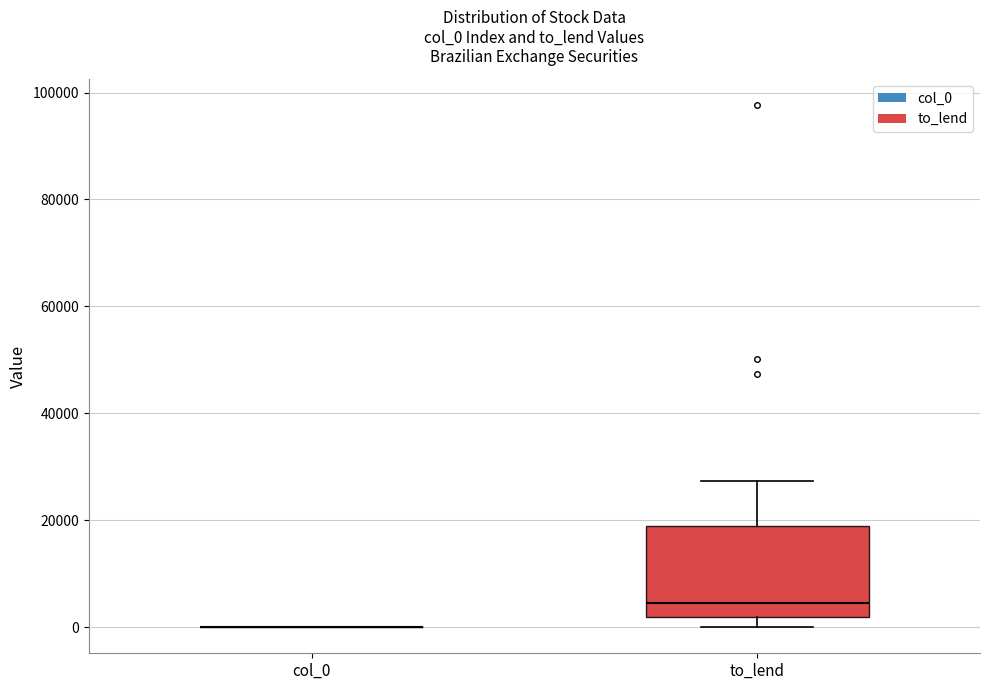

Reading left to right, transcribe this box plot: for each box, give where its median line is, the range the box spans, and where its two whiskers end, as read against the y-axis. The values are not printed on the chart, so give them approximately, as read against the axis.

col_0: box collapsed to a line at 0, whiskers 0 to 0
to_lend: median 4000, box 2000 to 18000, whiskers 0 to 28000